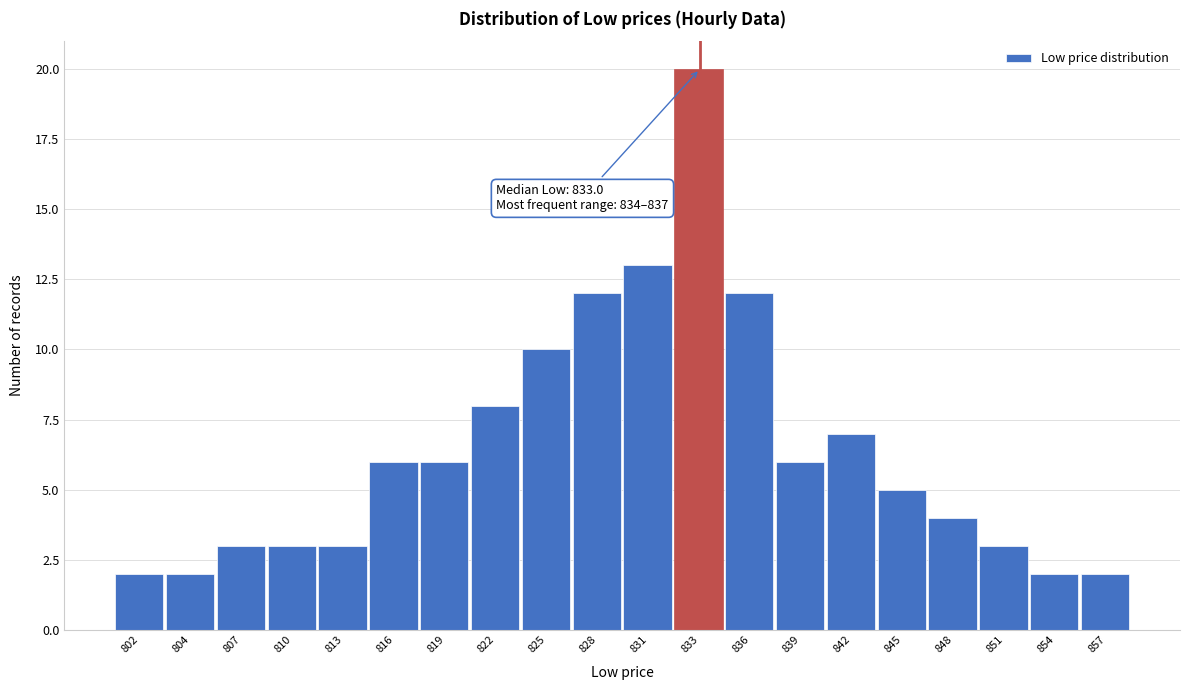

Reading right to left, transcribe all the data shown in this chart.

2	2	3	4	5	7	6	12	20	13	12	10	8	6	6	3	3	3	2	2